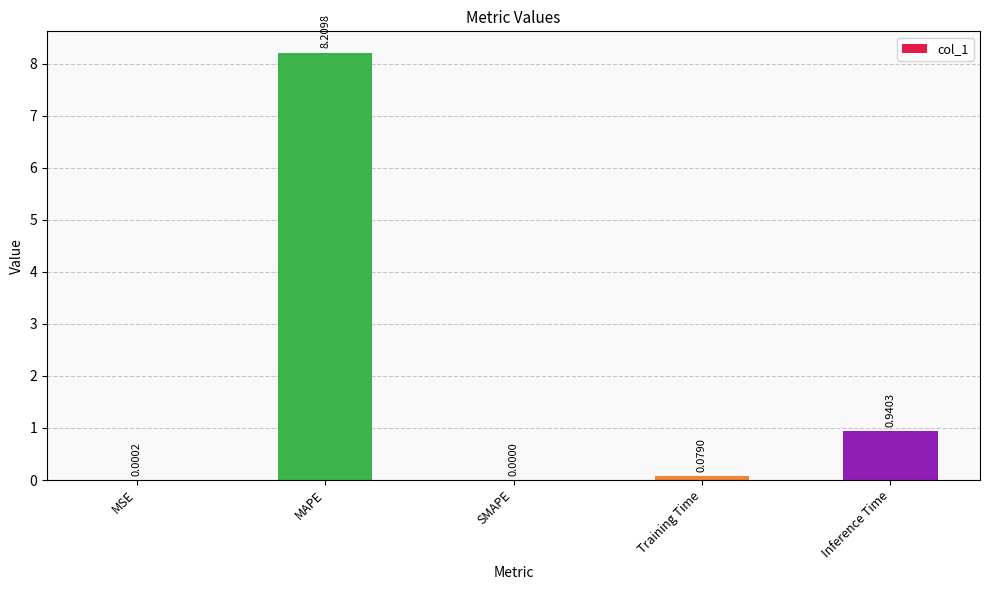

At which category does the chart reach its peak across all series?

MAPE